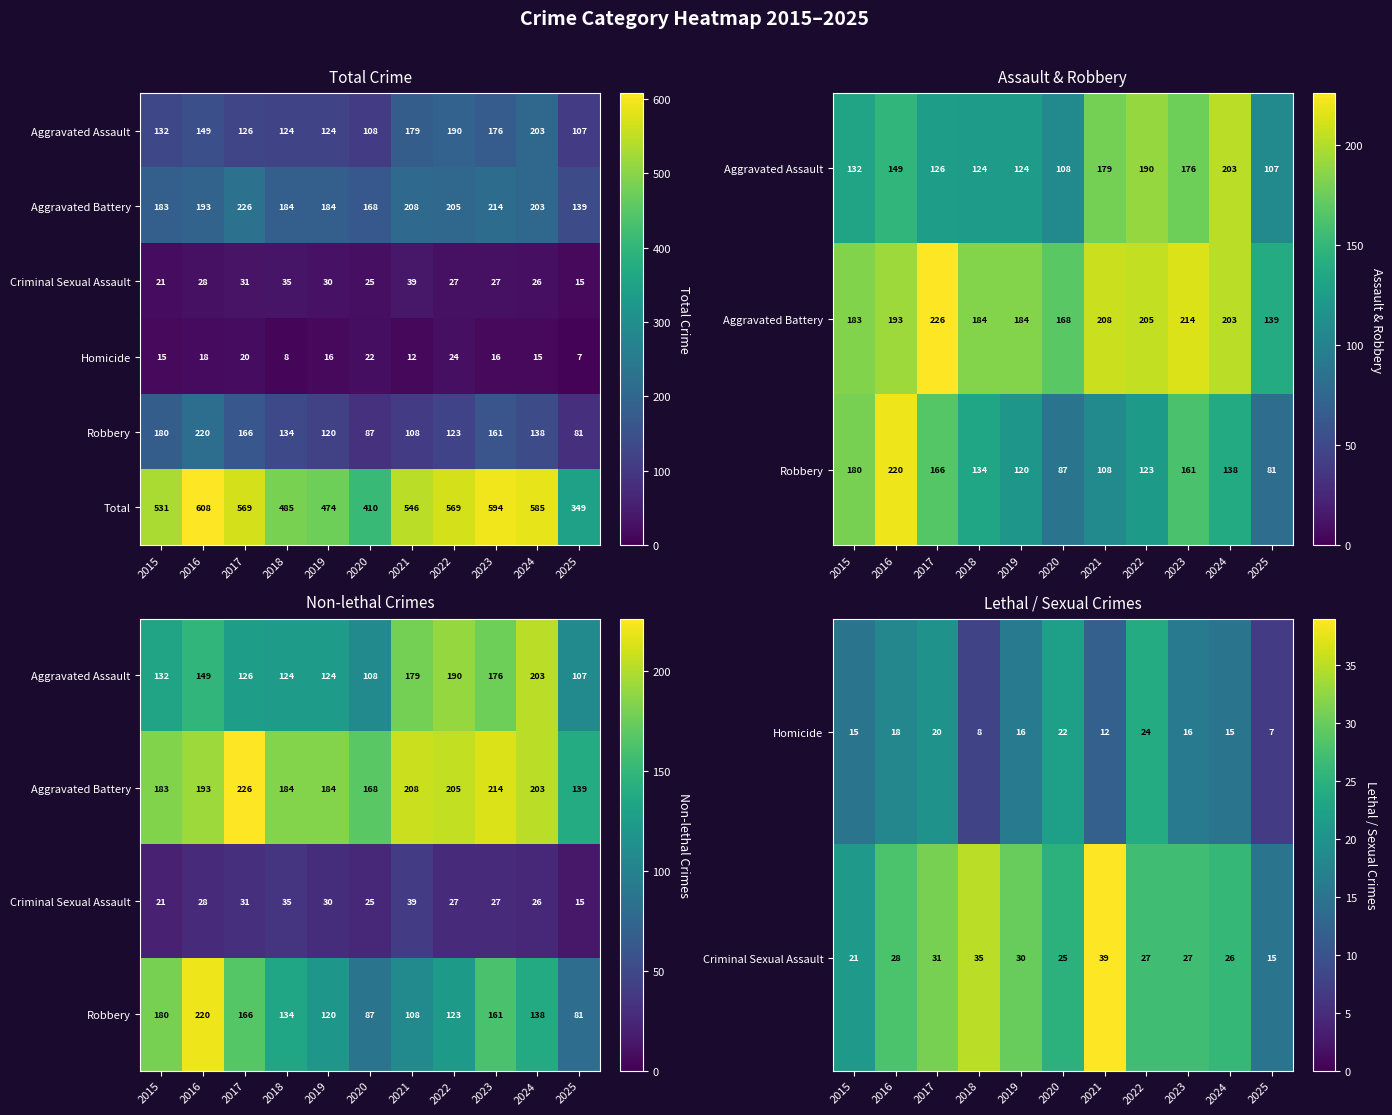

The value of Total at 2020 is 410. True or false?

True